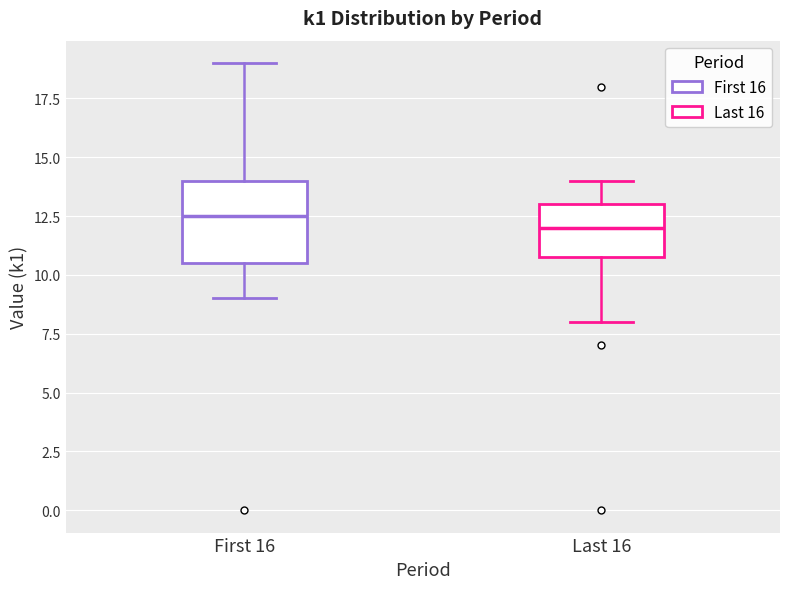

Comparing the boxes themselves (not the whiskers), which one is the tallest?

First 16